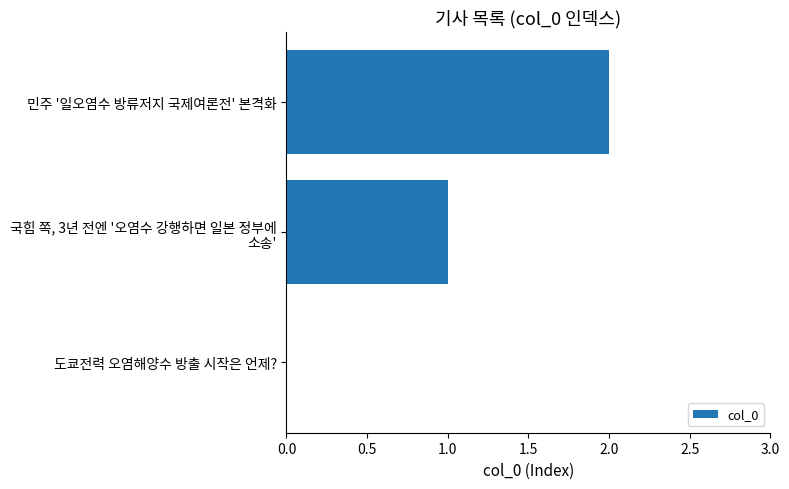

Are the bars grouped side by side (vs. stacked)?

No